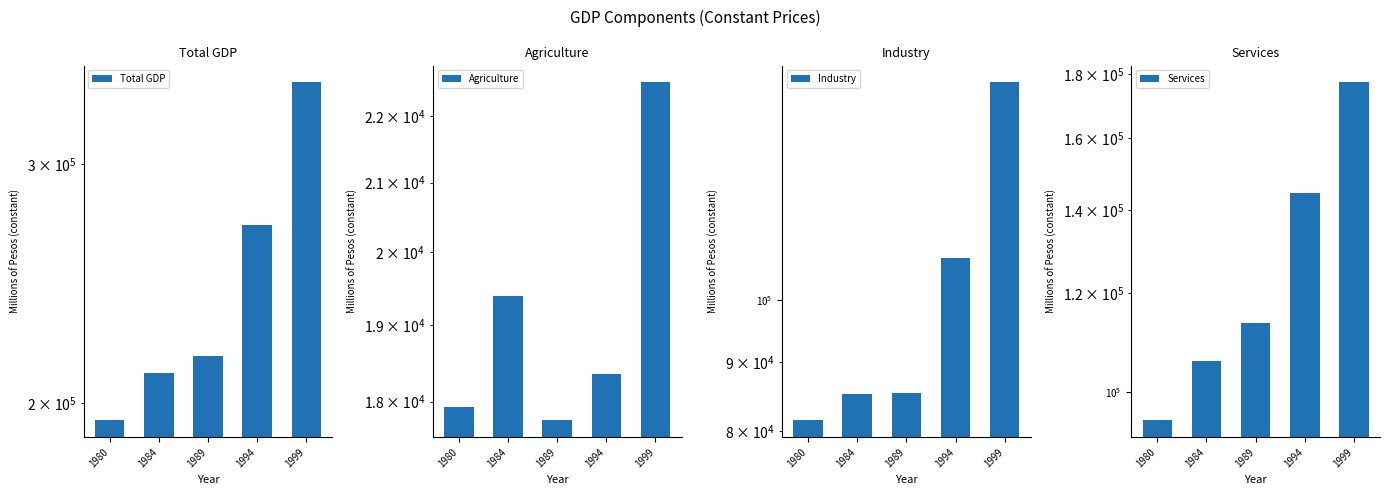

Reading left to right, transcribe all the data shown in this chart.

Total GDP: 1980=194350.9	1984=210612.5	1989=216760.5	1994=270448.5	1999=344552.3
Agriculture: 1980=17930.1	1984=19386.8	1989=17765.9	1994=18355.2	1999=22531.7
Industry: 1980=81500.3	1984=85280.5	1989=85406.8	1994=107496.5	1999=144786.6
Services: 1980=94920.4	1984=105945.2	1989=113587.7	1994=144596.8	1999=177234.0